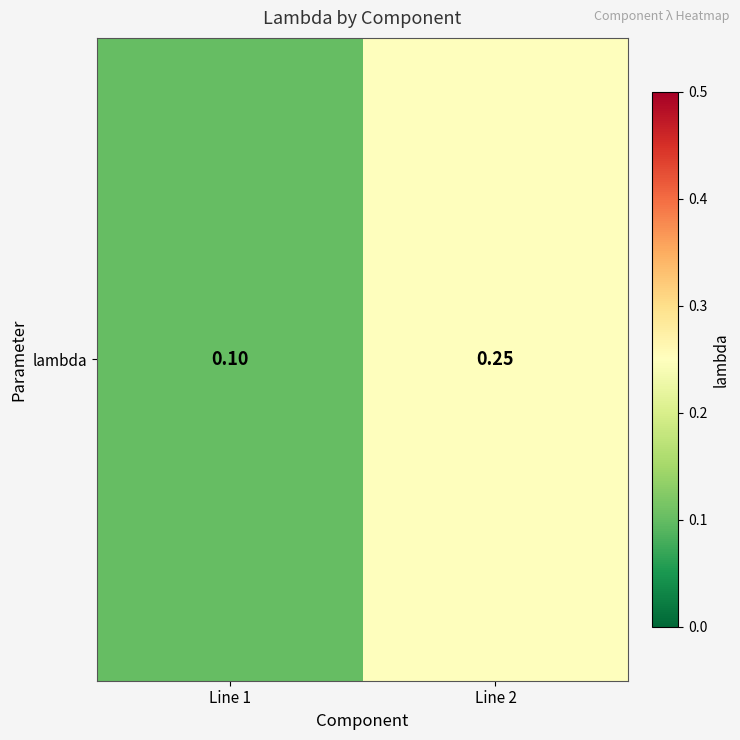

What is the sum of all values?

0.3